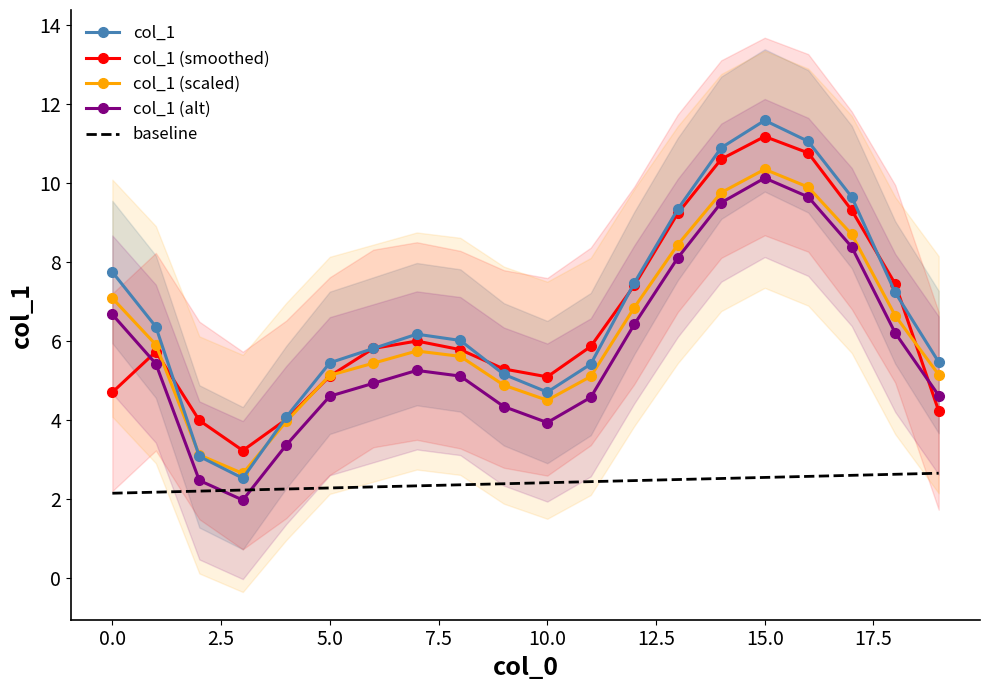

Is this an area chart (filled region under the line)?

No